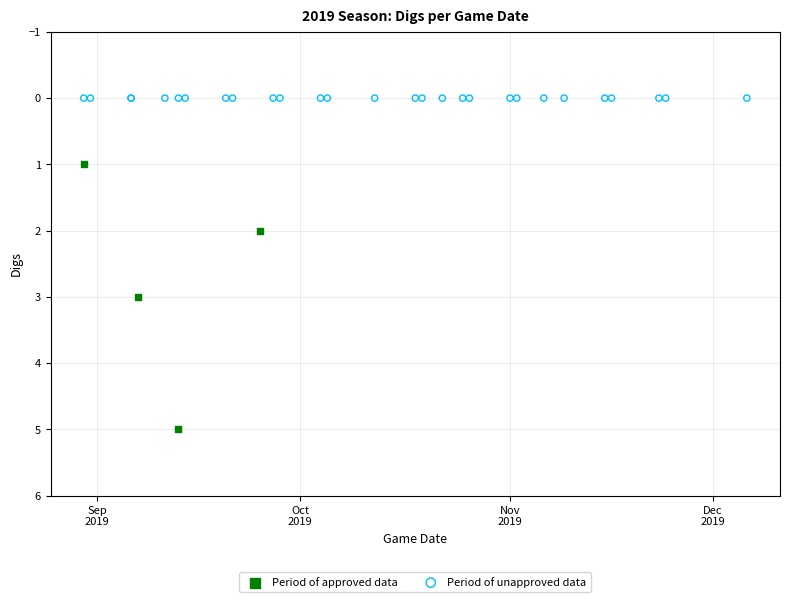

Which series contains the lowest Y value?

Period of unapproved data